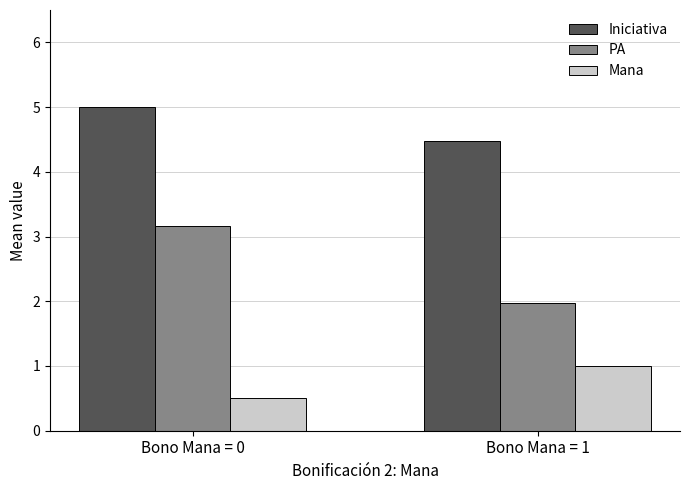

True or false: Mana has a value of 1.4 at Bono Mana = 1.

False